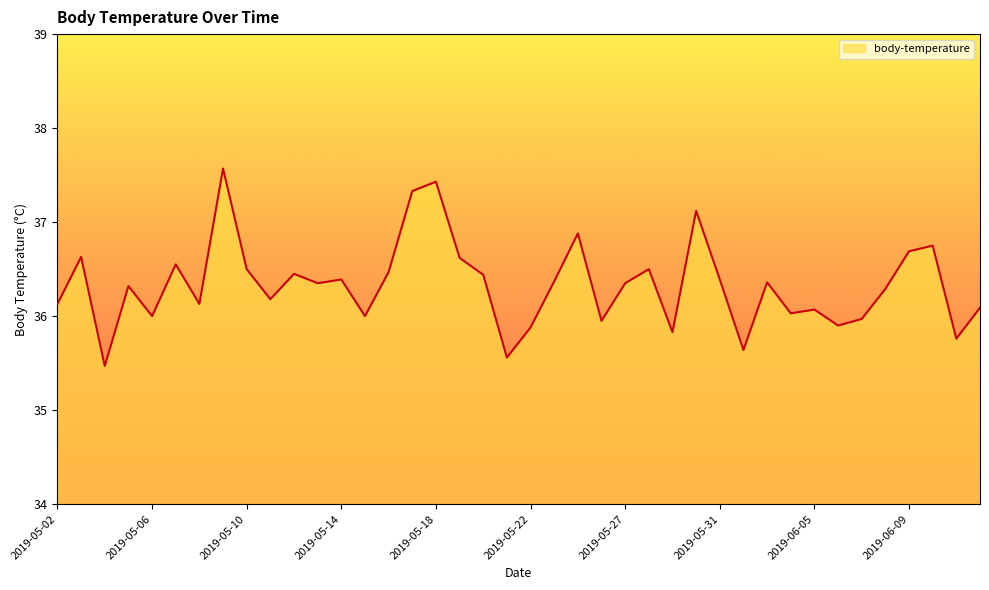

What is the minimum value shown in the chart?

35.5